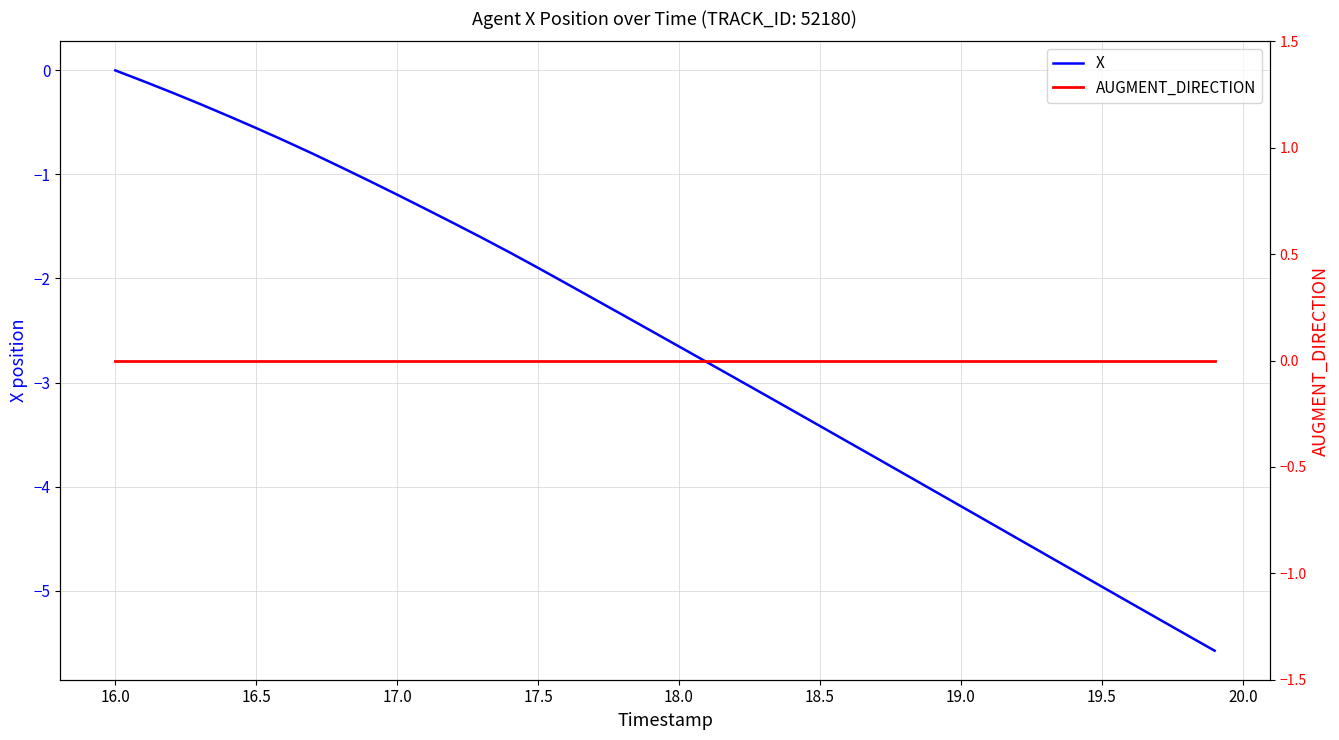

The X series shows -2.7 at 18.0. True or false?

True